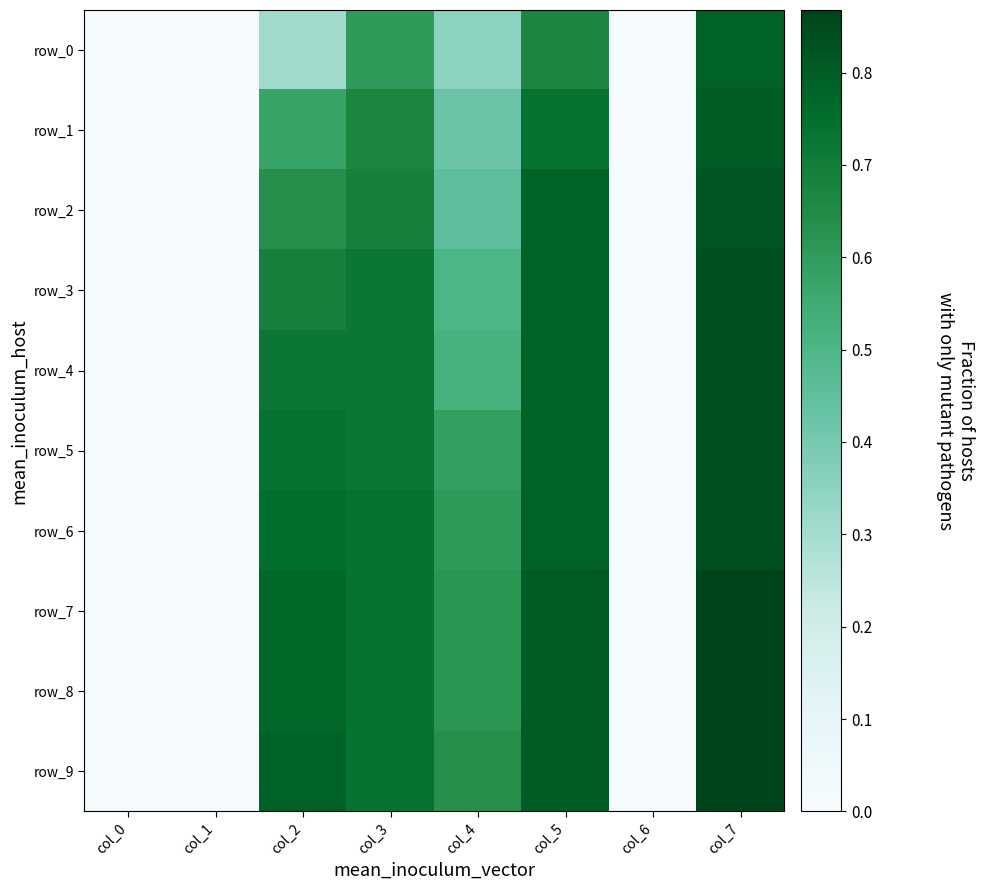

The row_9 series shows 0.9 at col_7. True or false?

True